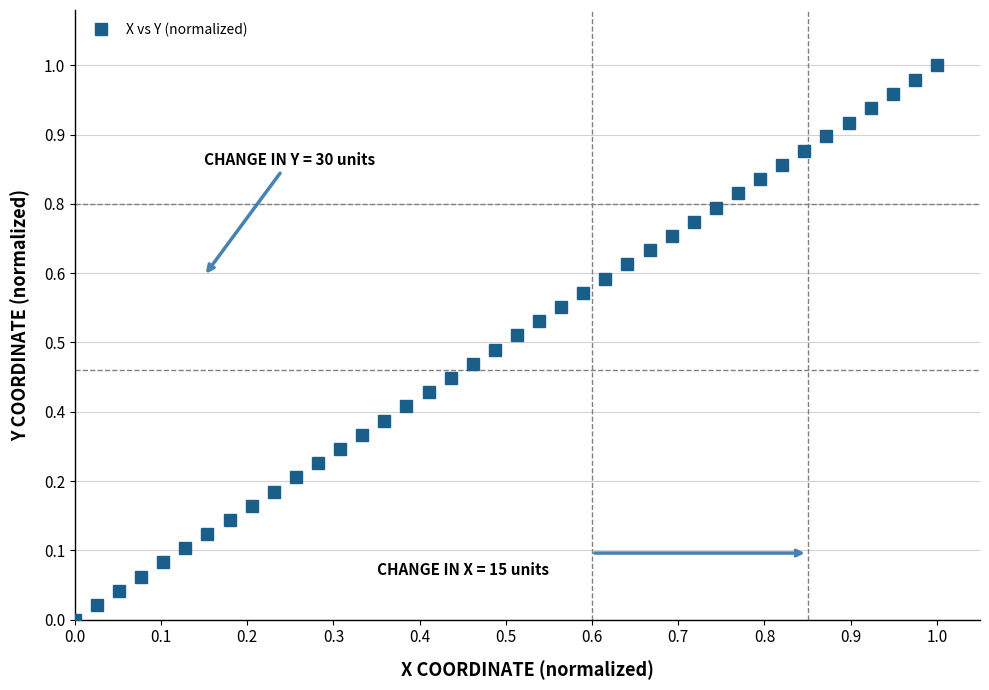

What is the value of the 17th point from the left?

0.4